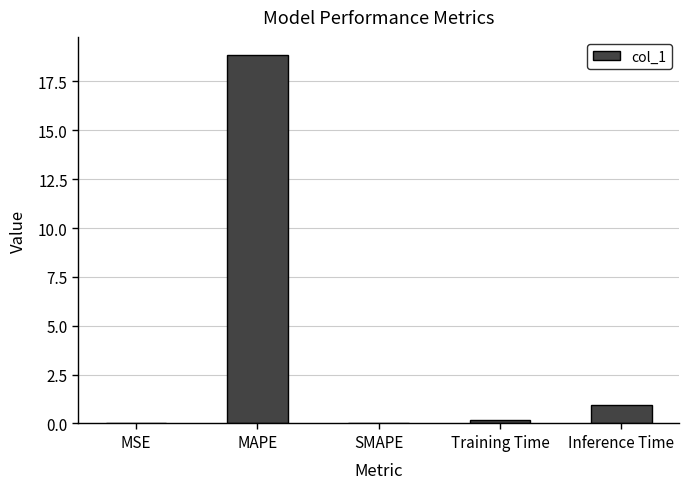

What is the sum of all values?

20.0